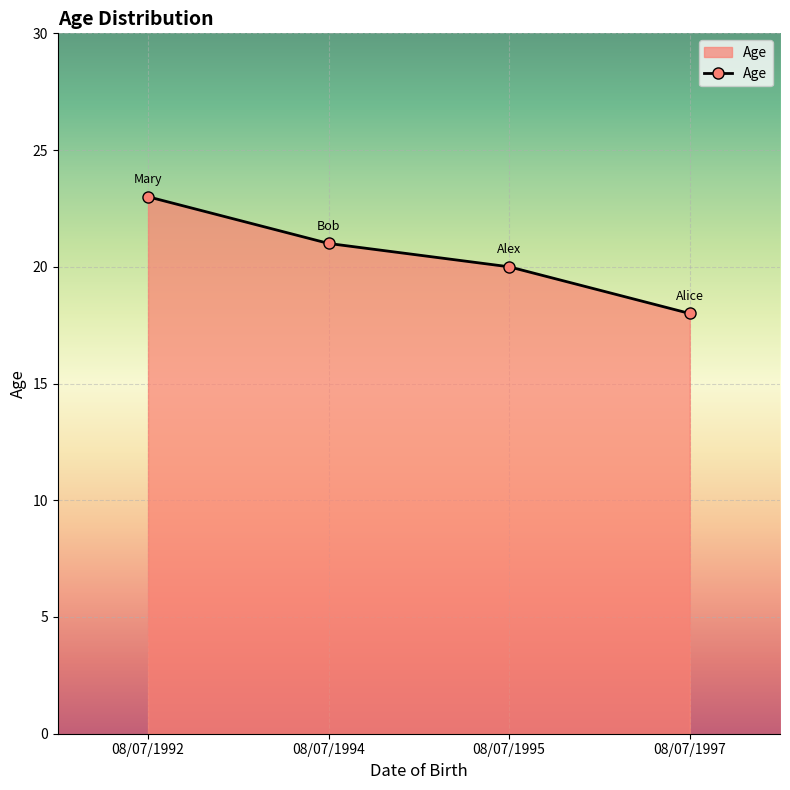

How many distinct data groups are displayed?

1